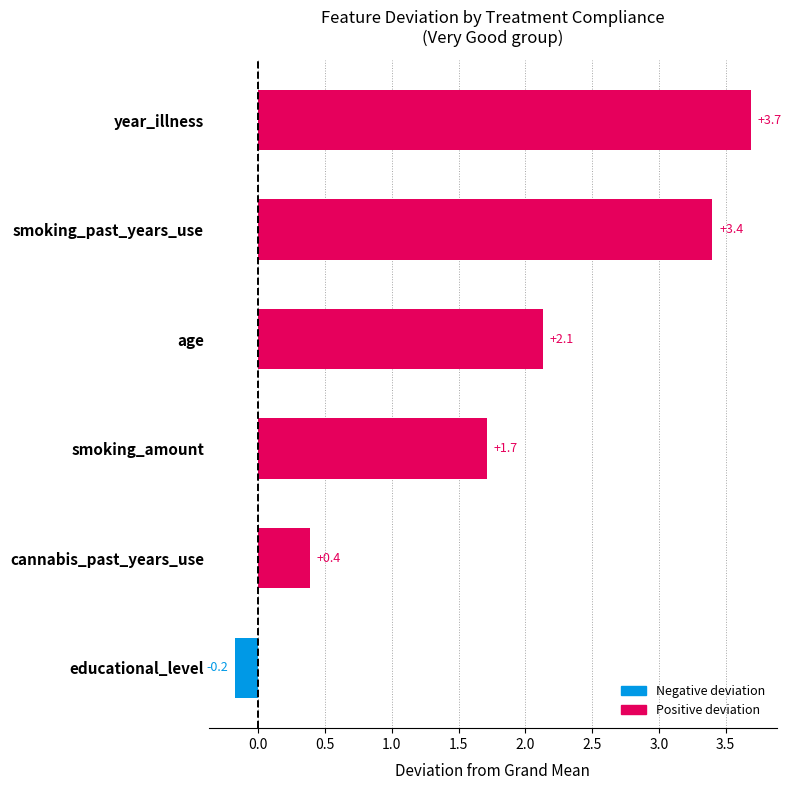

What is the sum of all values?

11.1